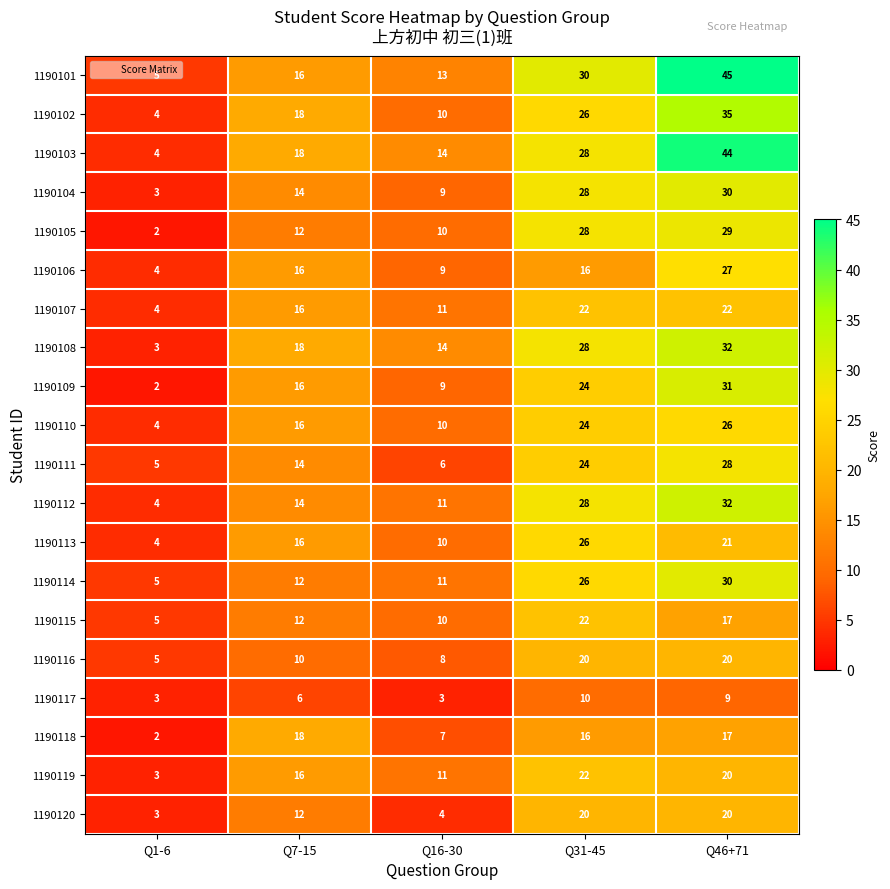

What is the minimum value for 1190114?

5